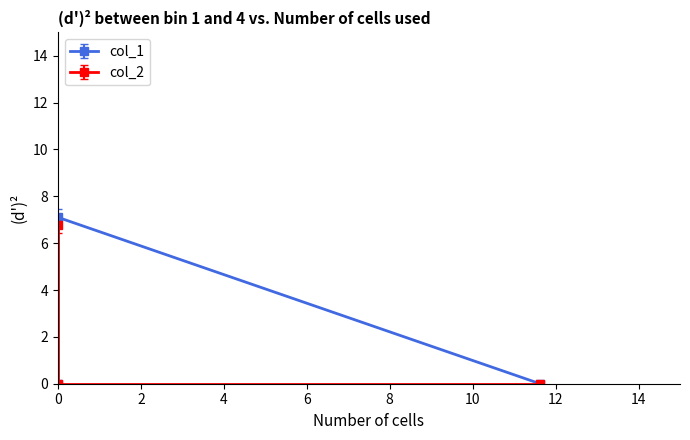

True or false: col_2 has a value of -4.1 at 0.

False